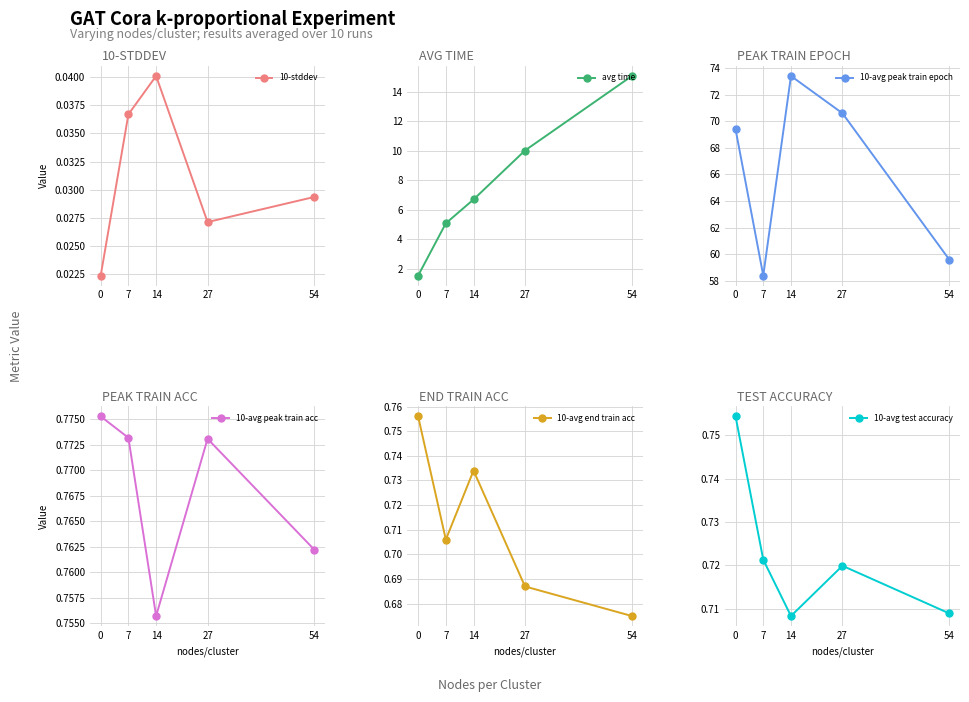

What is the minimum value for avg time?

1.5